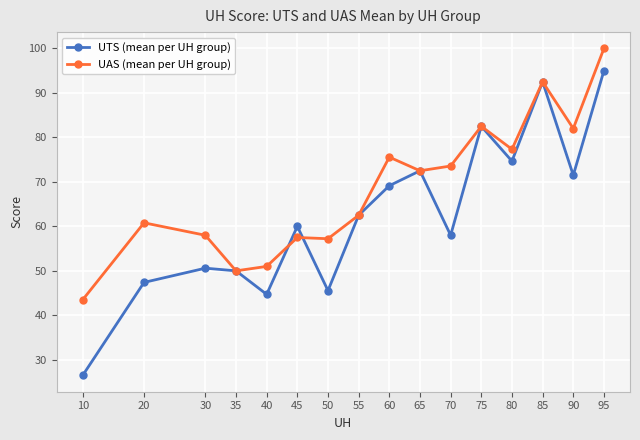

What is the difference between the second highest and second lowest values in the UAS (mean per UH group) series?

42.5